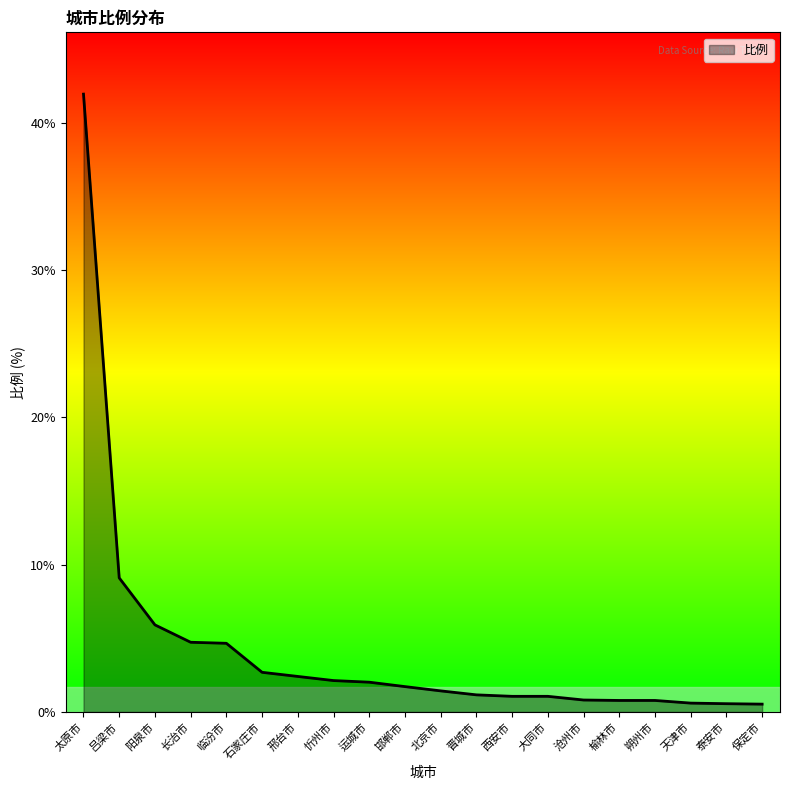

True or false: the data shows 41.9 at 太原市.

True